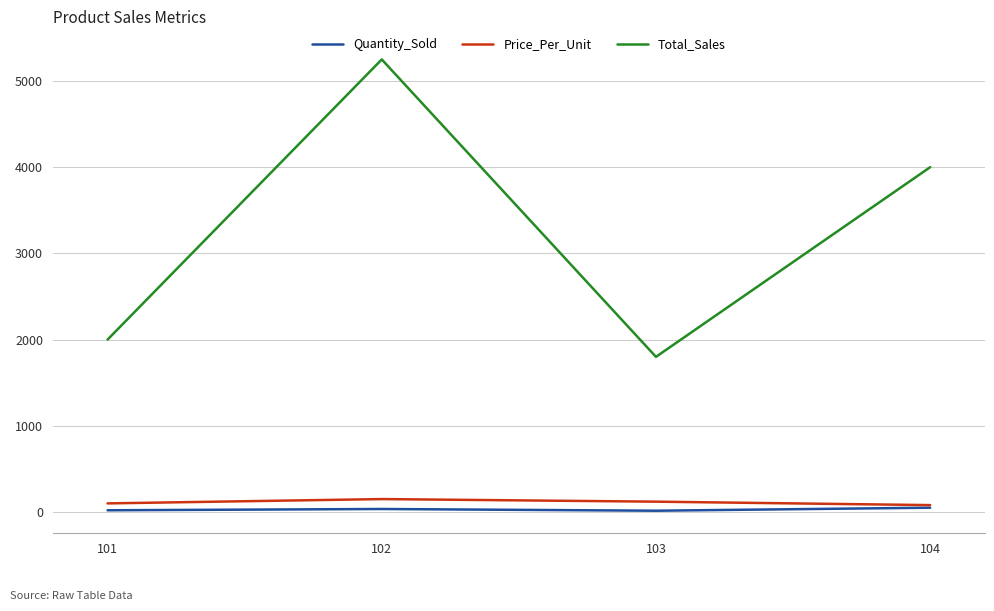

What is the greatest value displayed?

5250